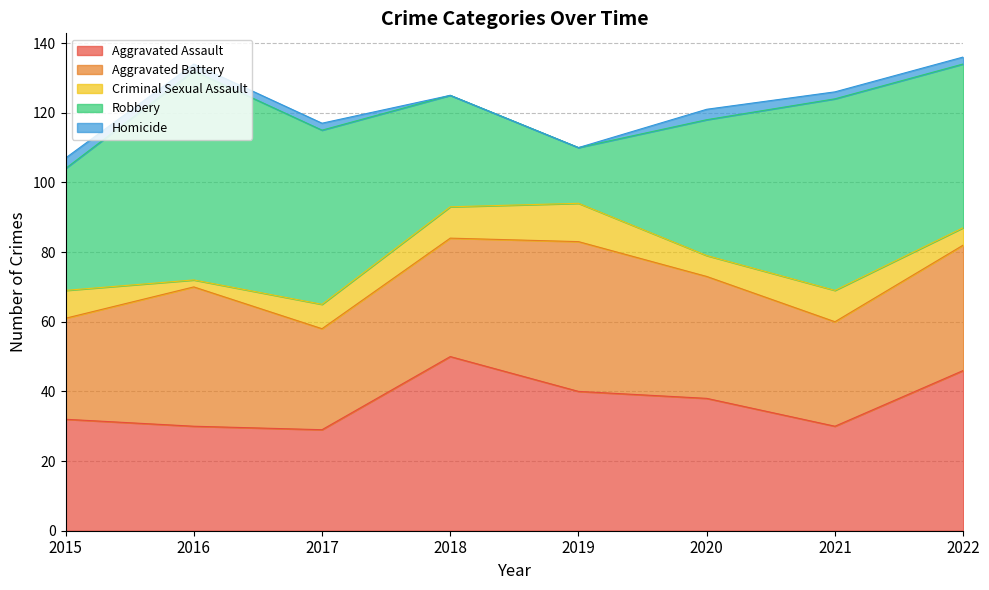

Which has a higher value, 2017 or 2015?

2015